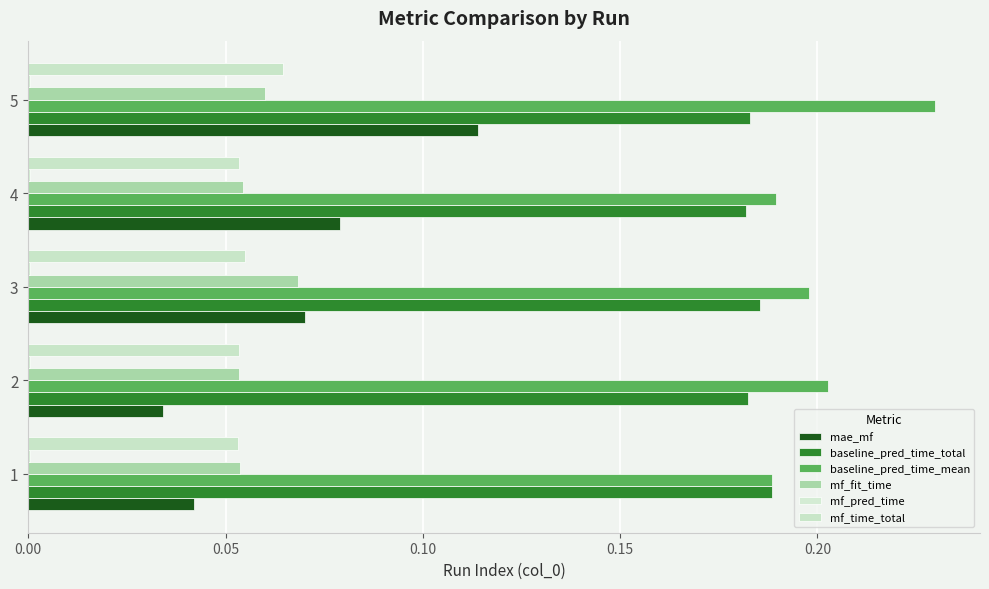

How many data points does each series have?

5